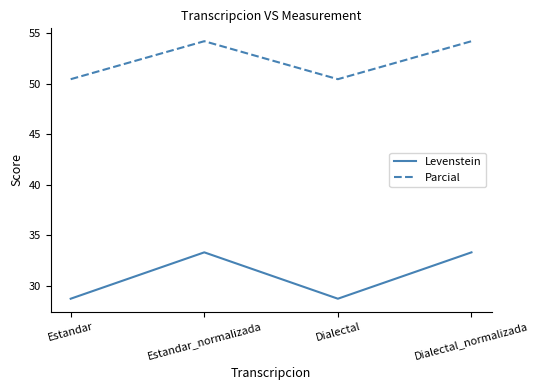

In Parcial, how many points are lower than both neighbors (excluding endpoints)?

1